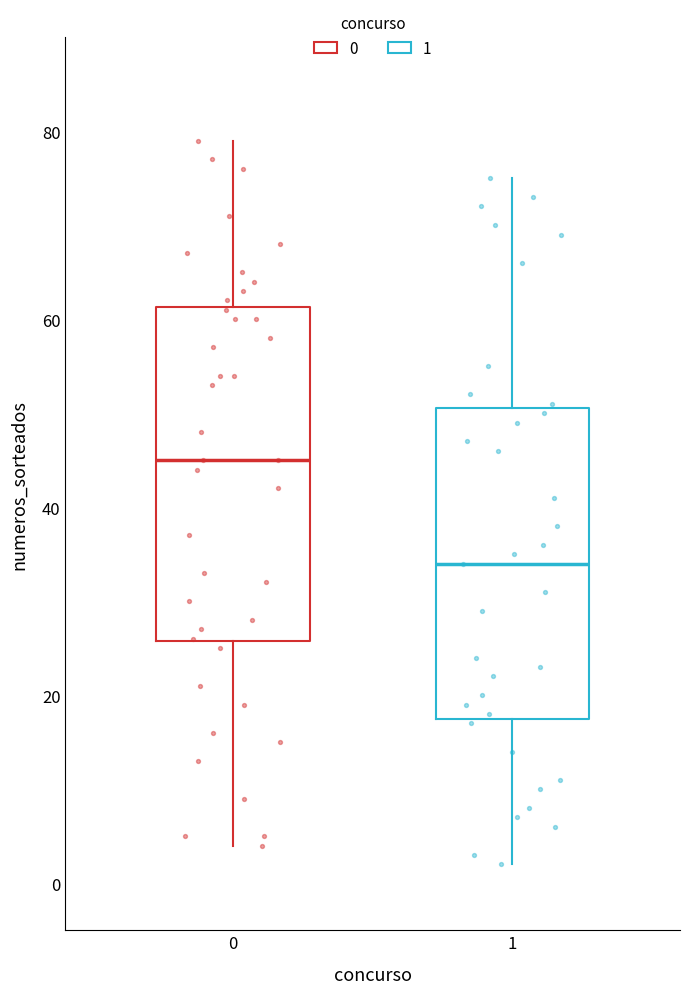

Which box has the highest median line?

0